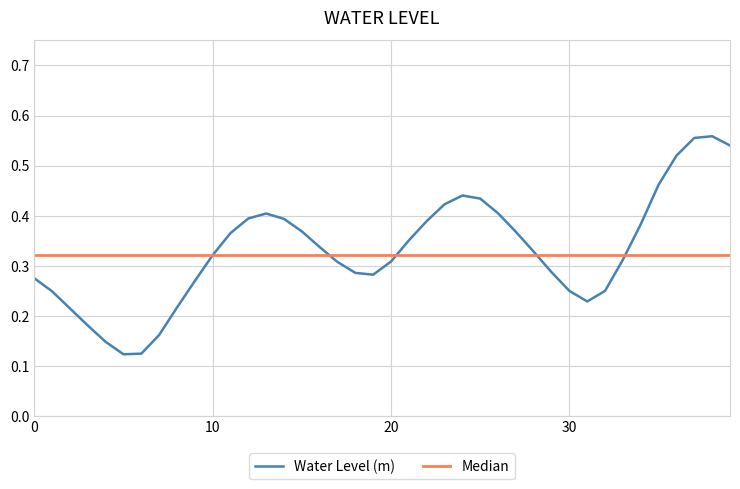

Does the chart have visible grid lines?

Yes